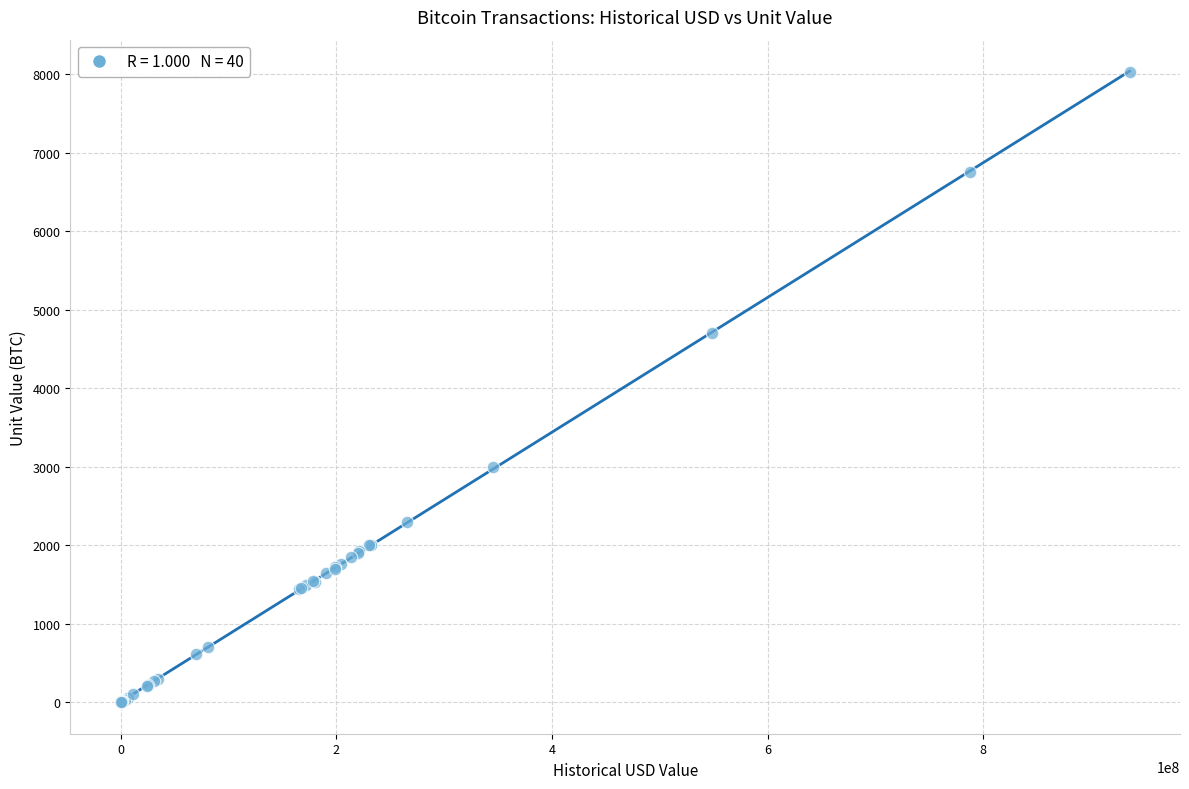

What Y value in the scatter plot is closest to 4011?

4700.0